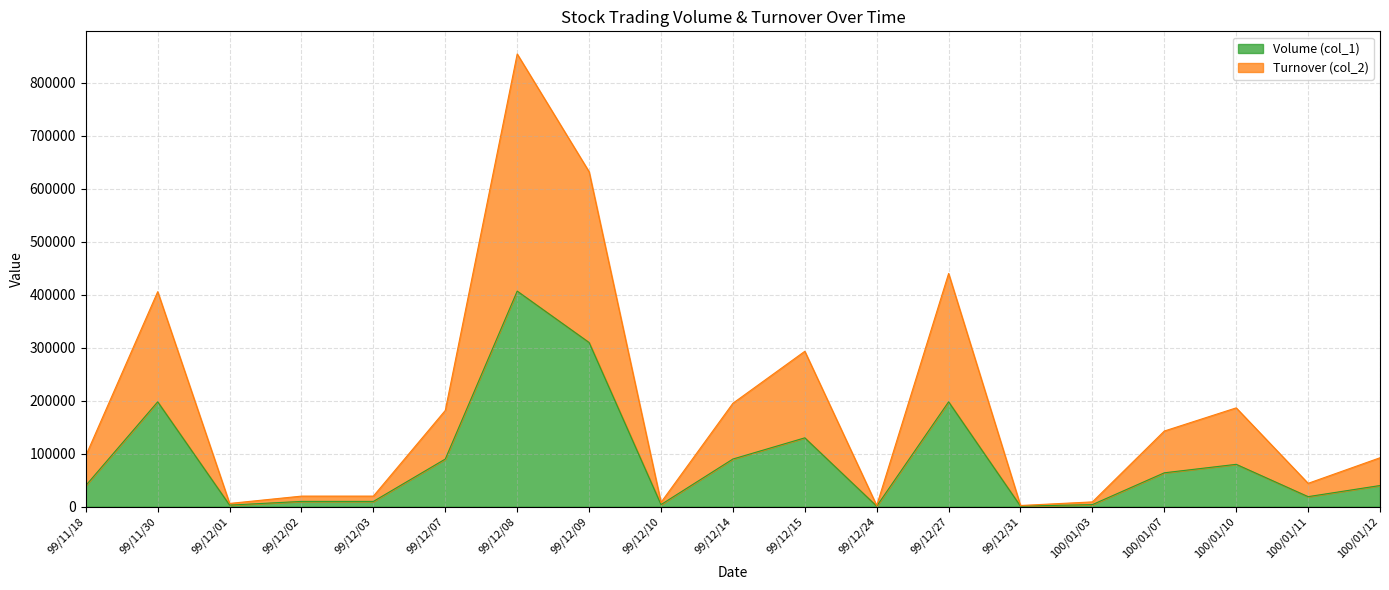

Between 99/11/18 and 99/12/10, which is larger?

99/11/18